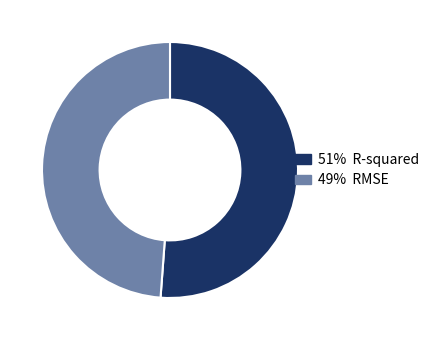

Count the number of slices in the pie.

2